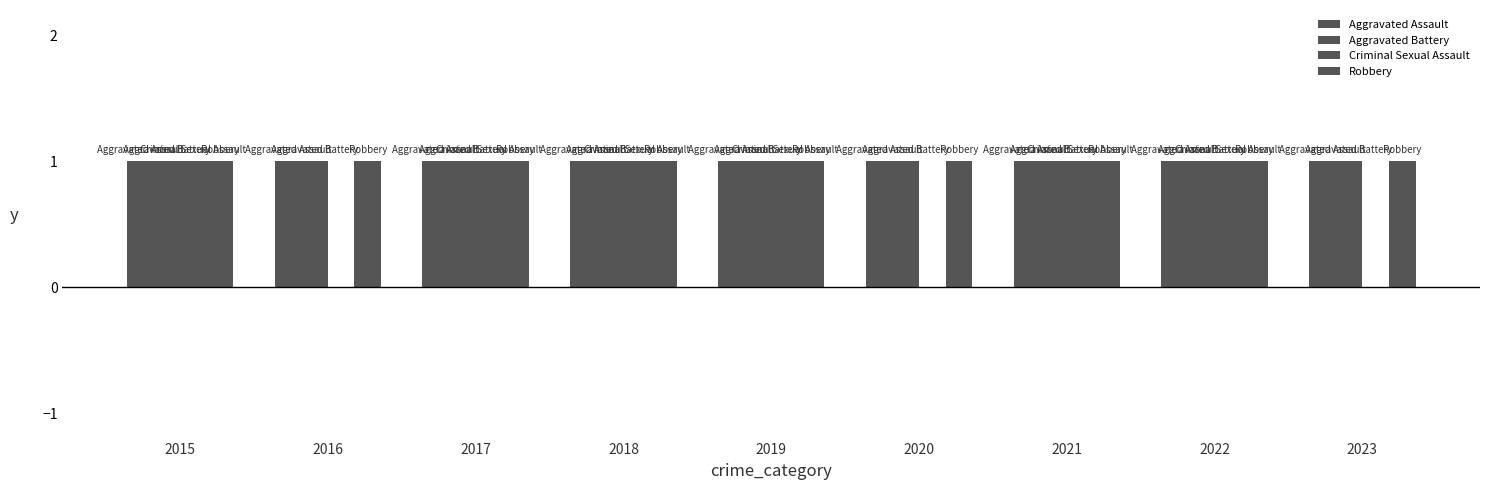

Where is Robbery nearest to the value 1?

2015